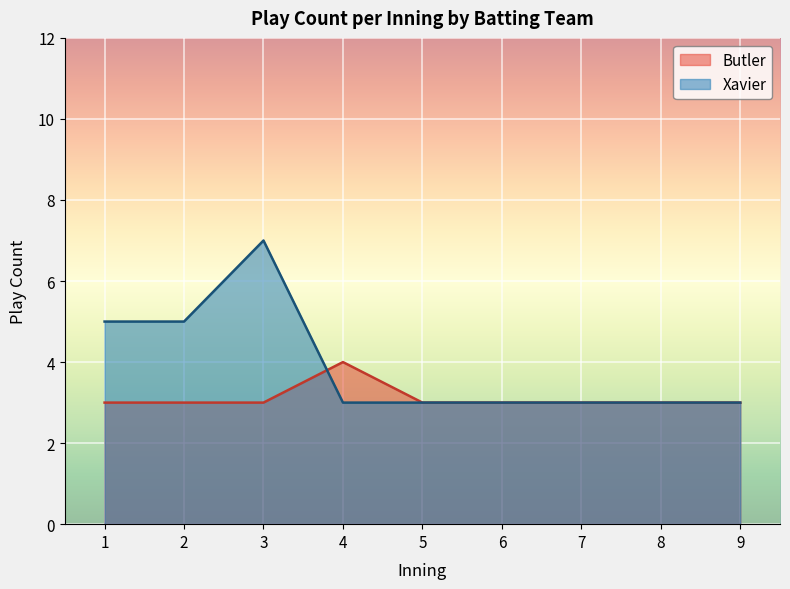

True or false: Butler (top) has a value of 12 at 20.

False